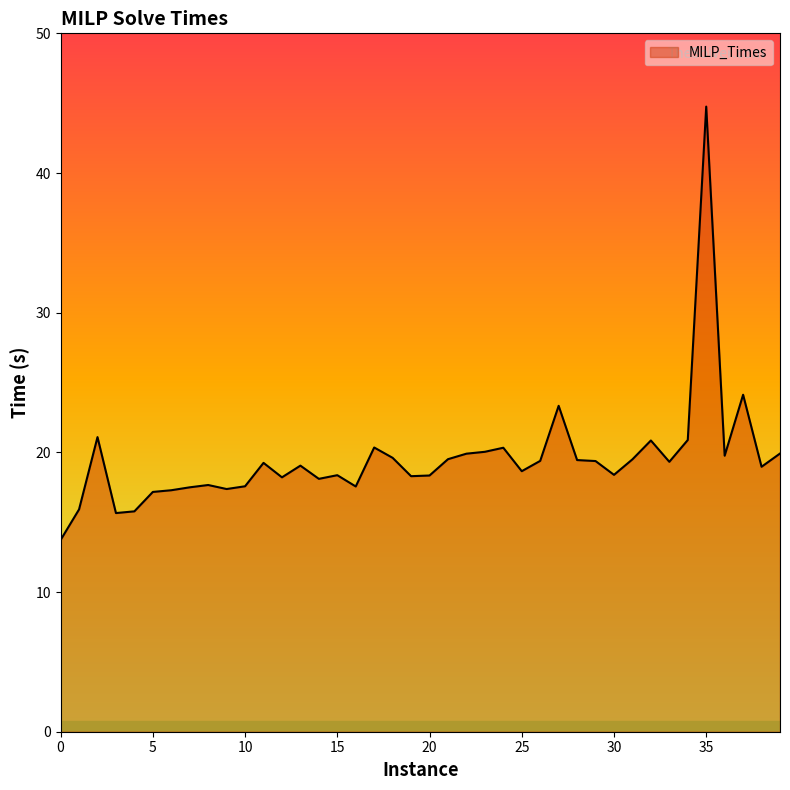

What is the greatest value displayed?

44.8